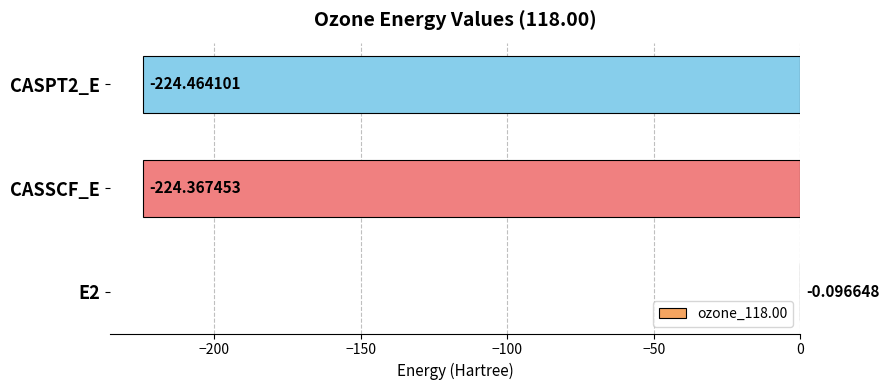

What is the sum of the values at E2 and CASPT2_E?

-224.6